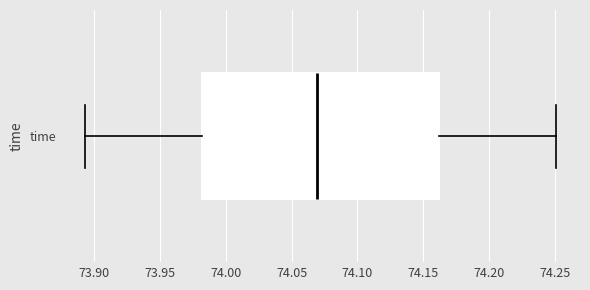

Where is the right edge of the box for time on the x-axis? The values are not printed on the chart, so give them approximately, as read against the axis.

74.160